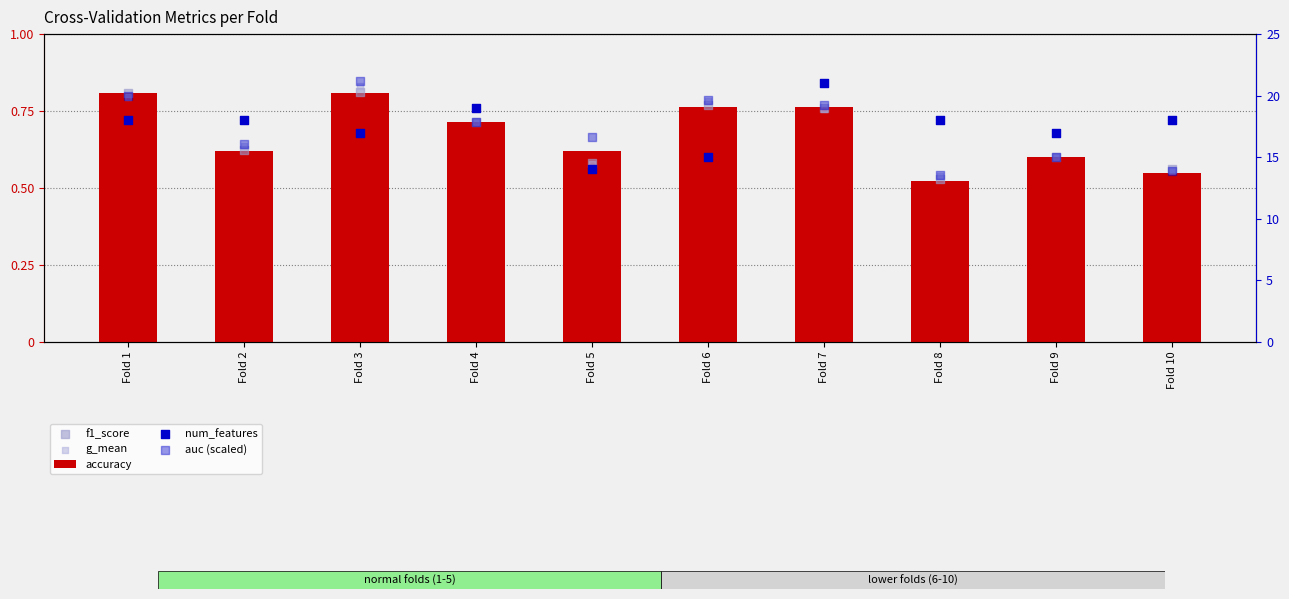

Which series has the widest spread of Y values?

auc (scaled)